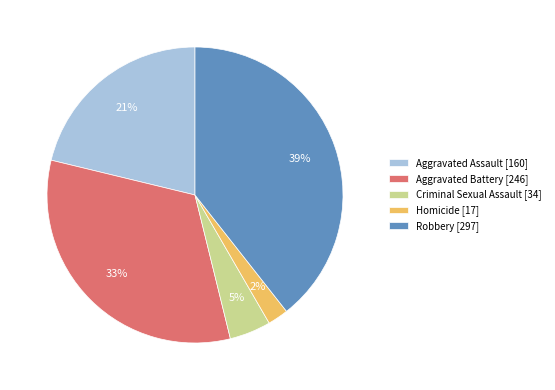

True or false: Homicide accounts for 2% of the total.

True